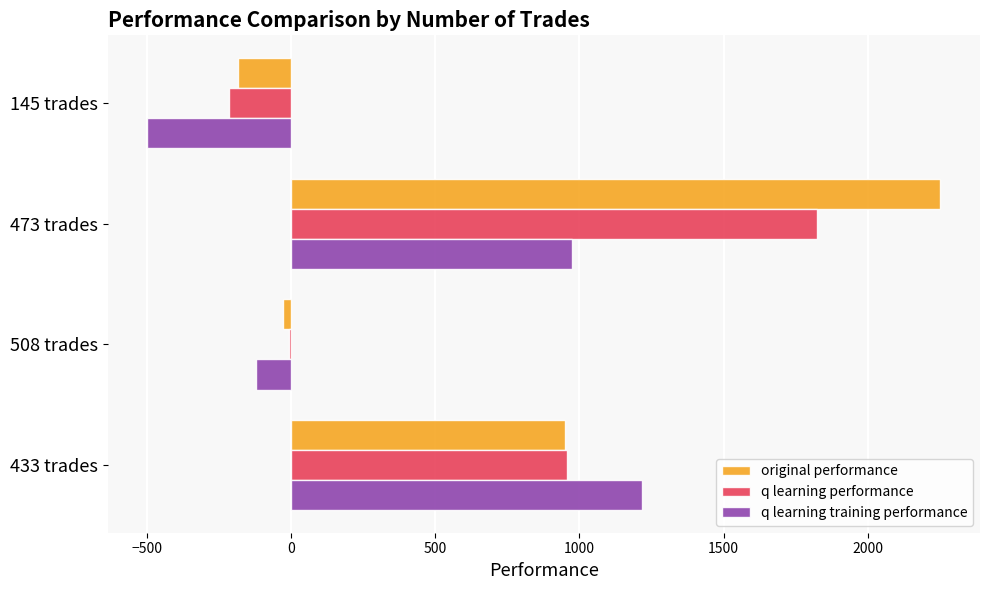

What is the sum of all q learning training performance values?

1567.8